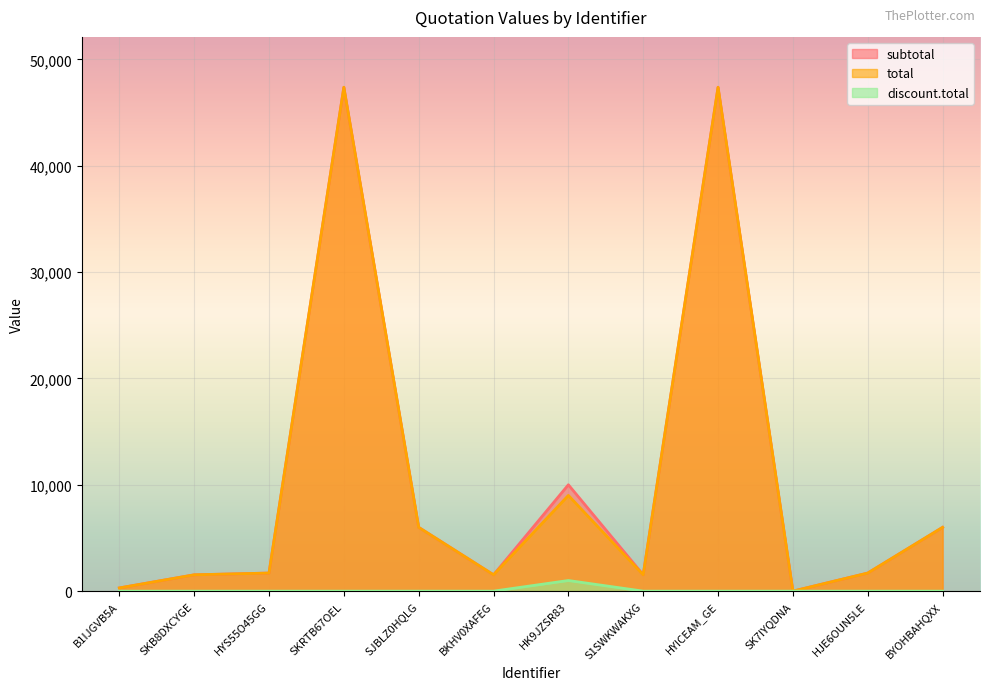

What is the label of the 2nd point from the left?

SKB8DXCYGE